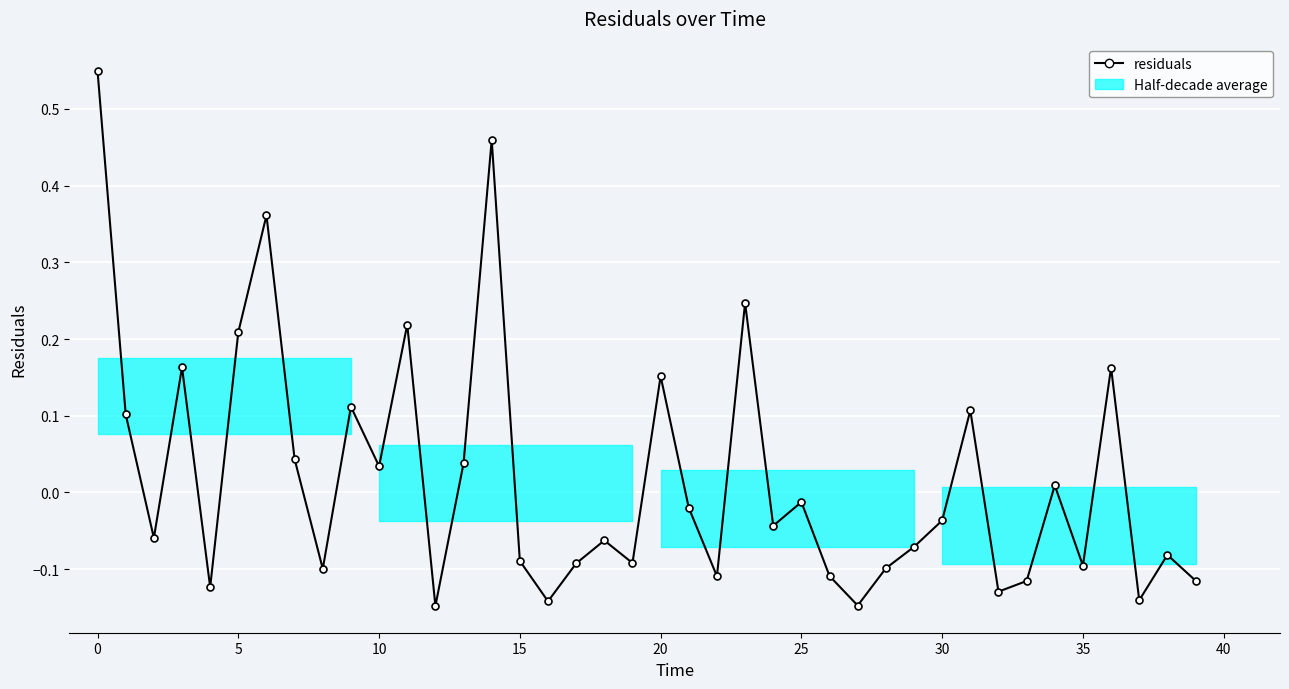

The value at 22 is -0.1. True or false?

True